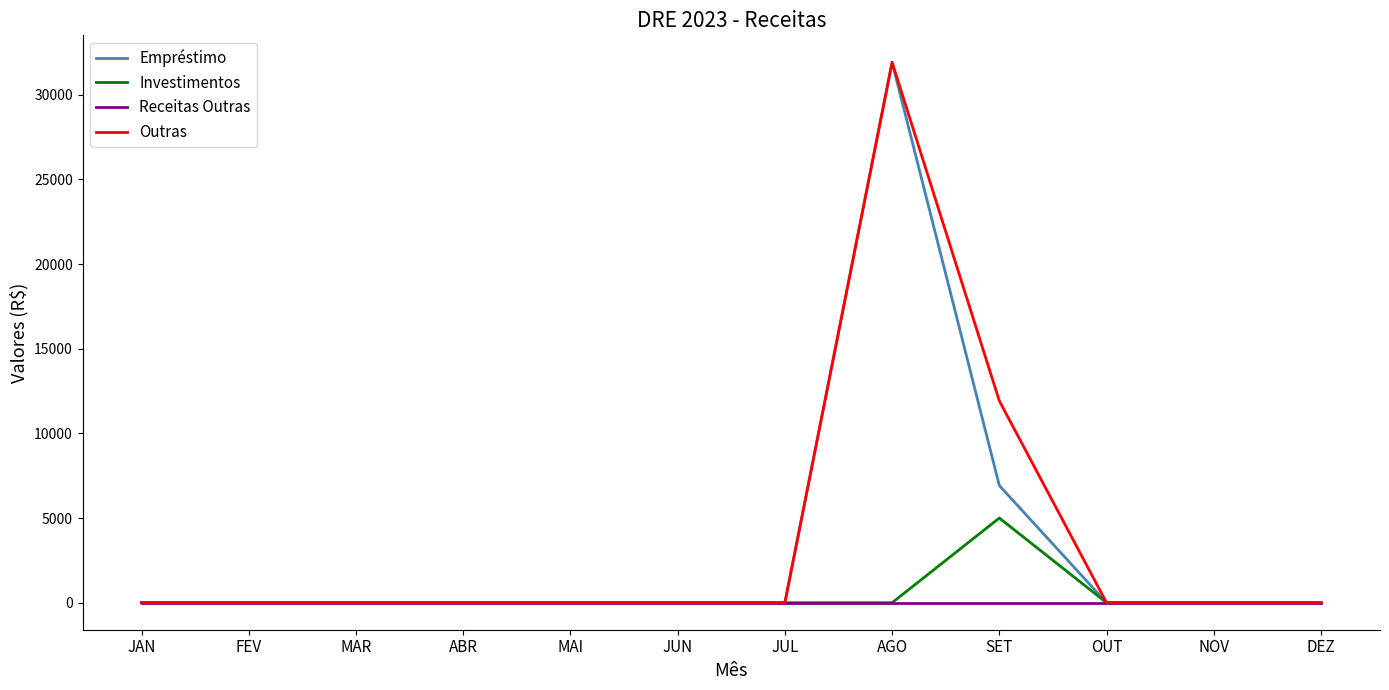

What is the average value of the Outras series?

3652.4